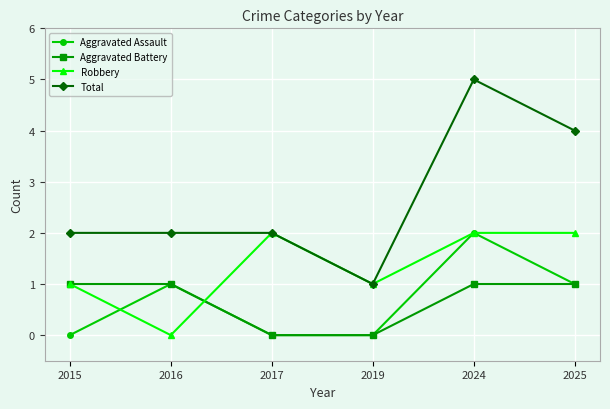

What is the difference between the maximum and minimum values in the Aggravated Battery series?

1